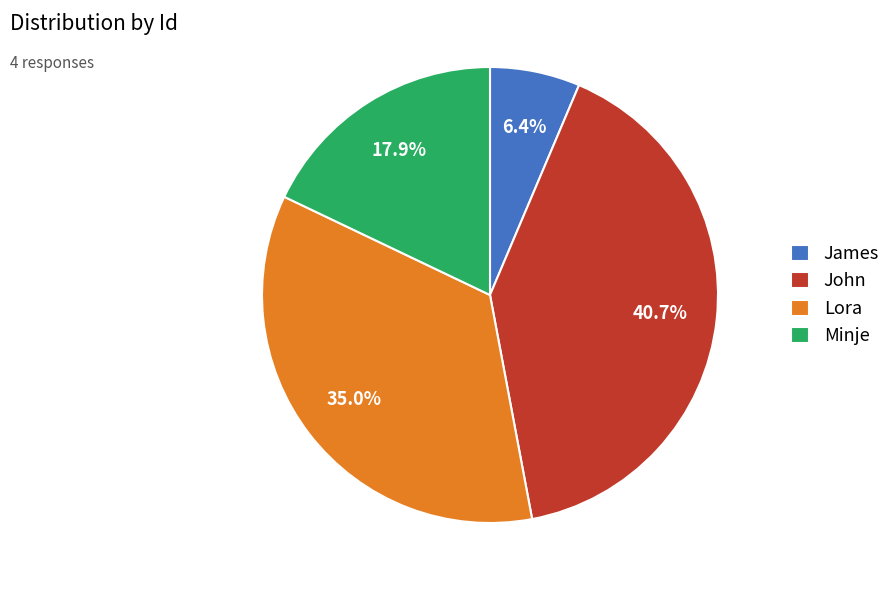

Is there a majority slice in this chart?

No